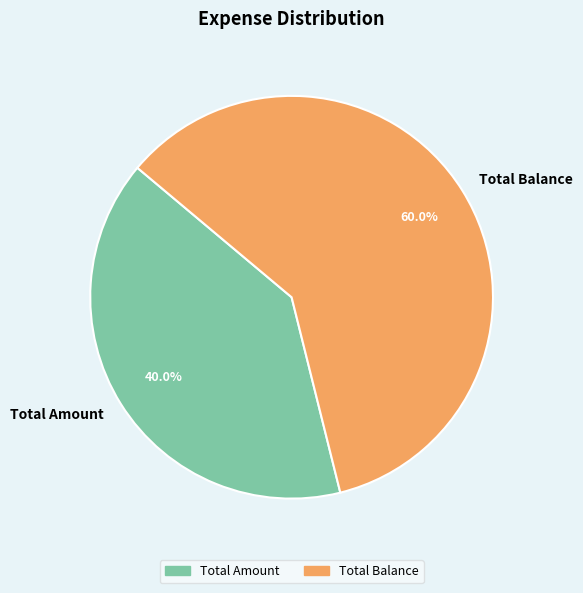

How many slices are in this pie chart?

2